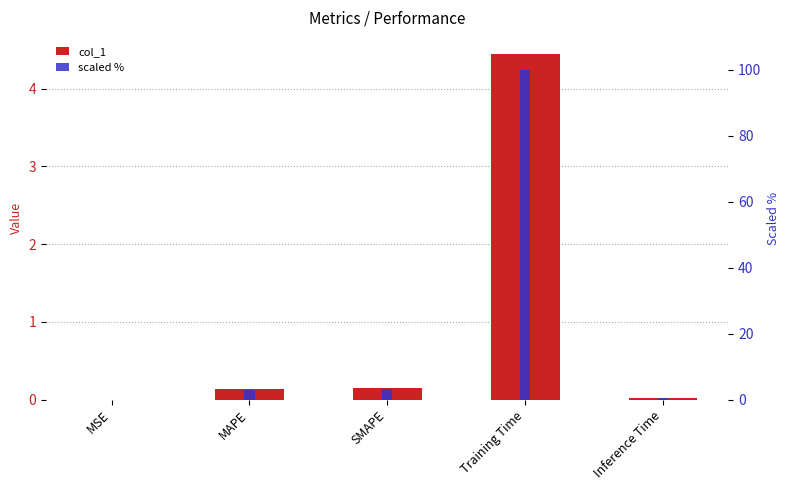

What is the average value of the col_1 series?

0.9